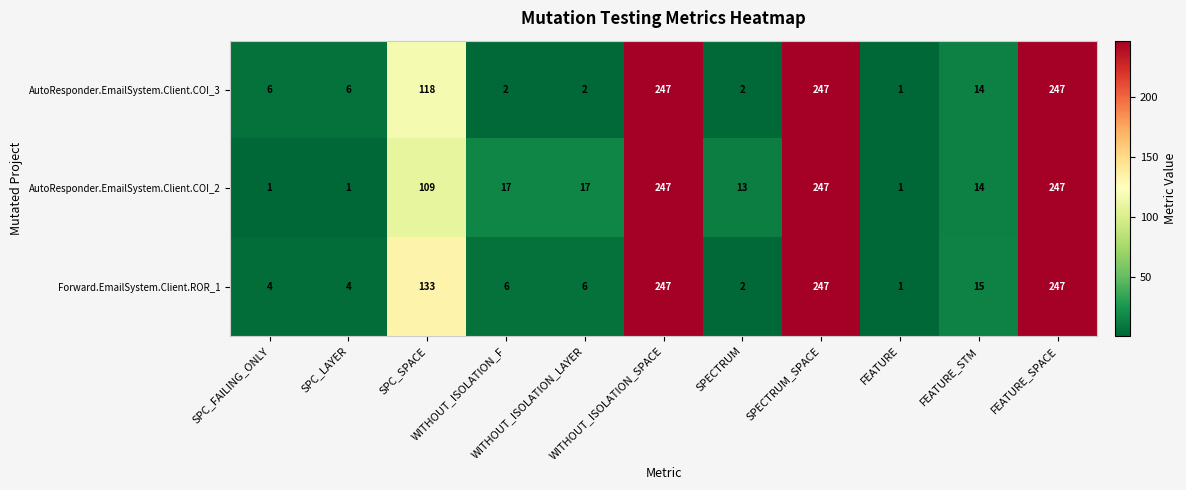

What is the difference between the second highest and second lowest values in the Forward.EmailSystem.Client.ROR_1 series?

245